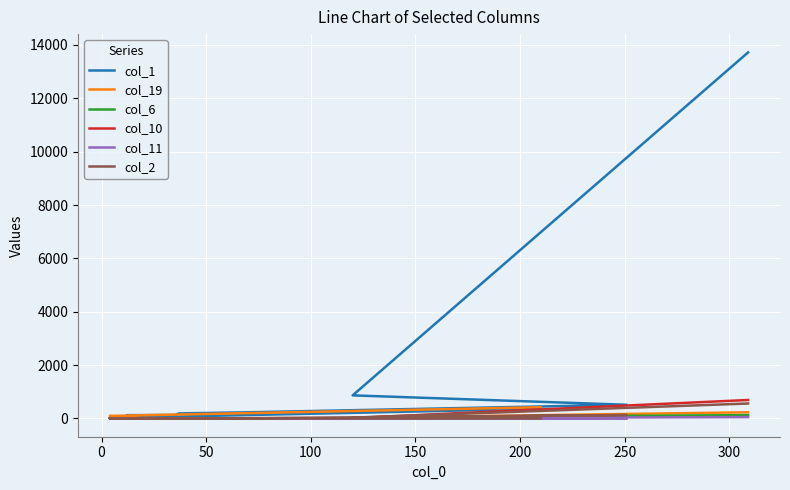

What is the difference between the col_11 values at 12 and 250?

1